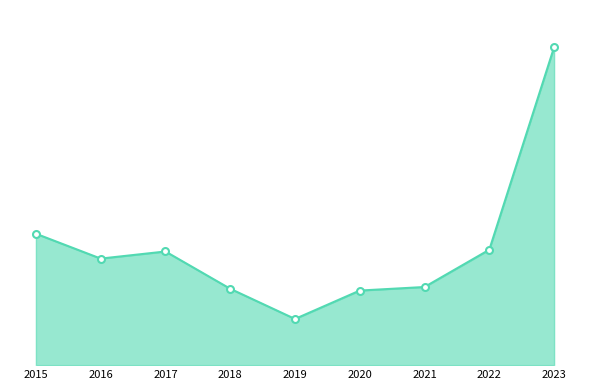

Which has a higher value, 2017 or 2015?

2015